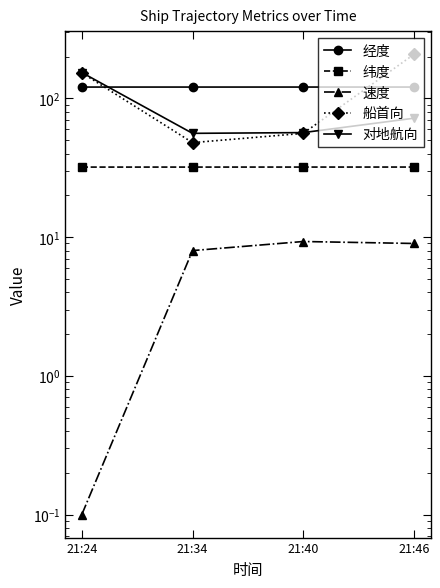

True or false: 纬度 and 速度 cross at least once.

False